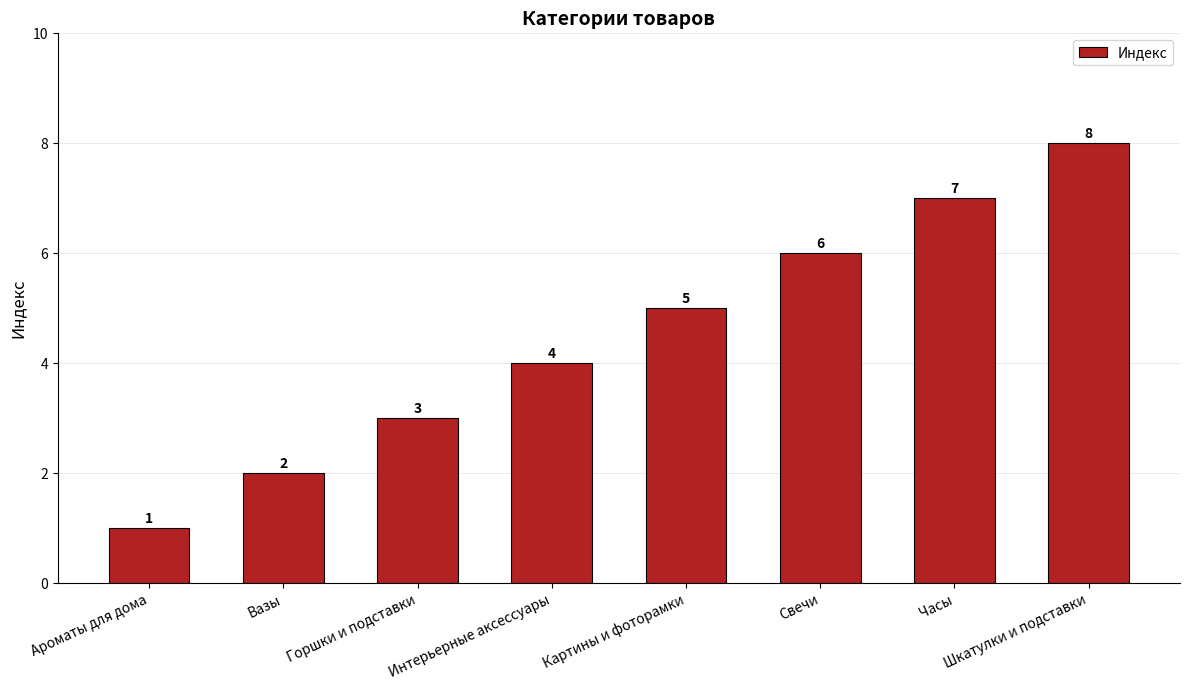

Reading left to right, transcribe all the data shown in this chart.

Ароматы для дома=1	Вазы=2	Горшки и подставки=3	Интерьерные аксессуары=4	Картины и фоторамки=5	Свечи=6	Часы=7	Шкатулки и подставки=8